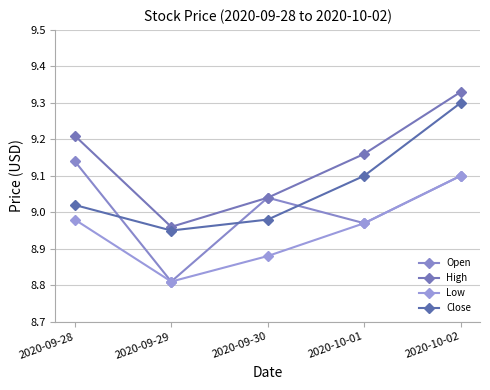

The value of Low at 2020-10-02 is 16.3. True or false?

False